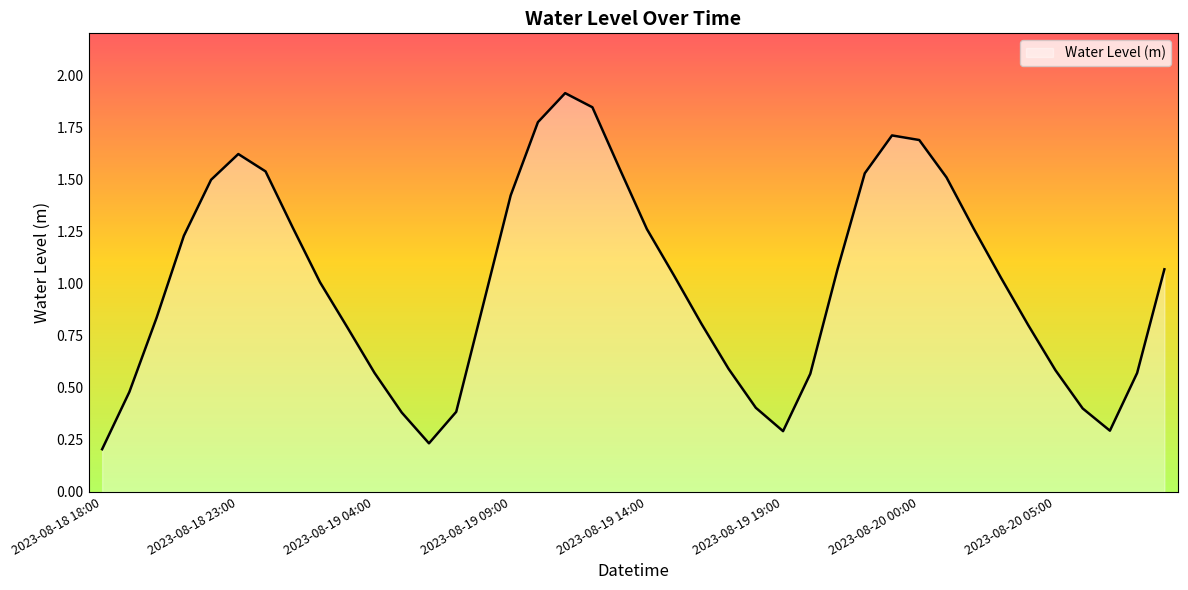

What is the difference between the maximum and minimum values?

1.7